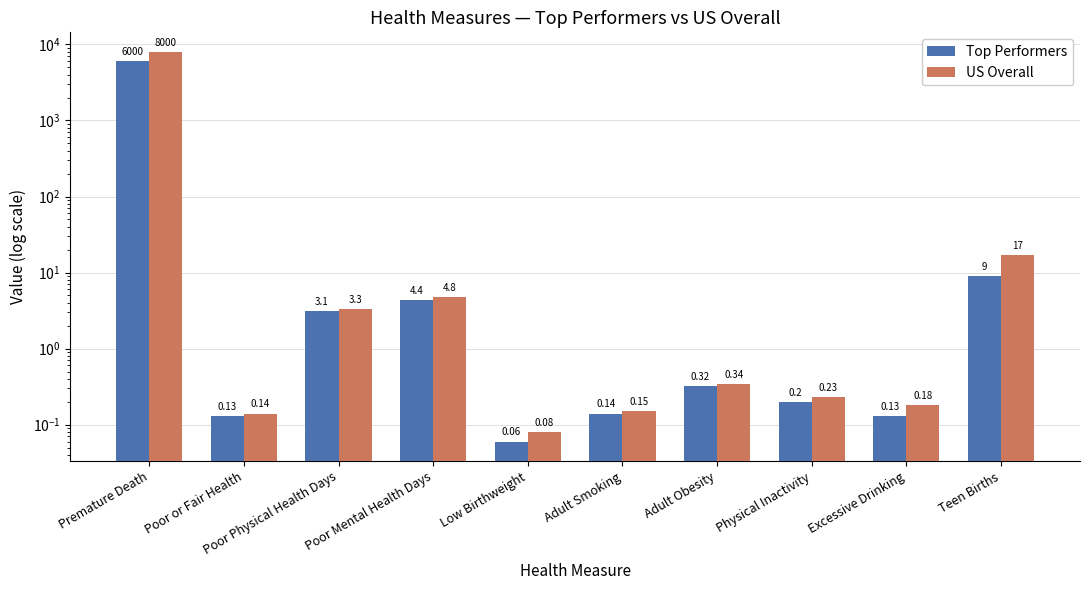

Rank the series by their average value, from lowest to highest.

Top Performers, US Overall